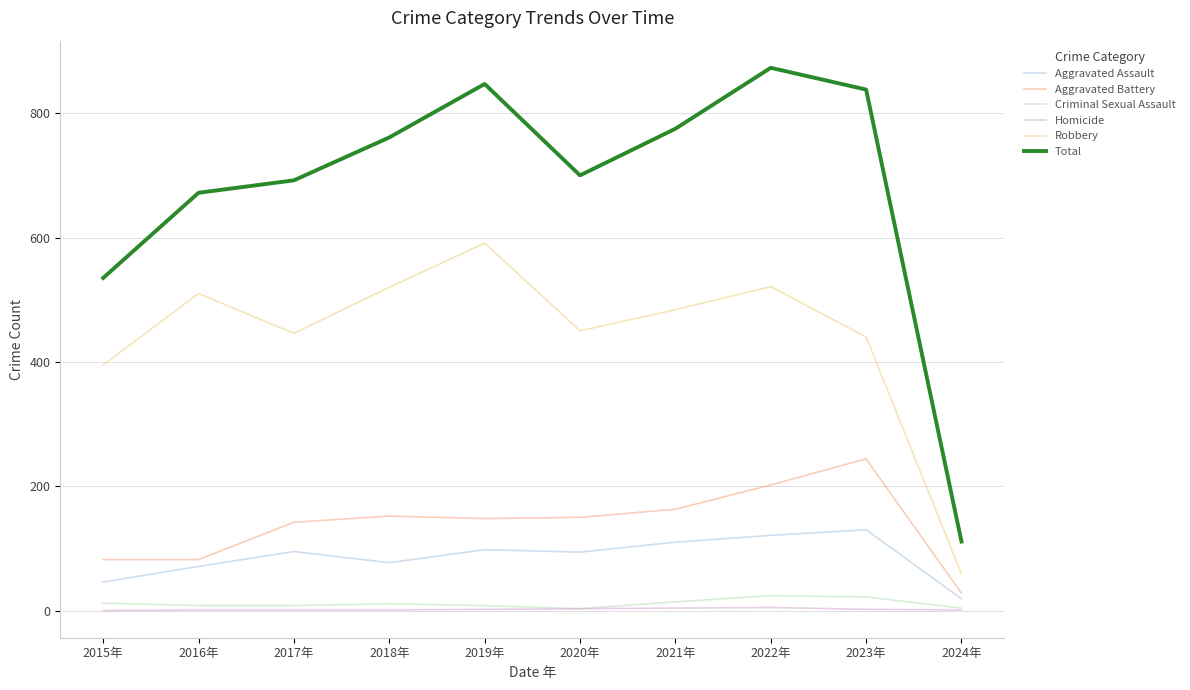

Is it true that Aggravated Assault equals 78 at 2015年?

False